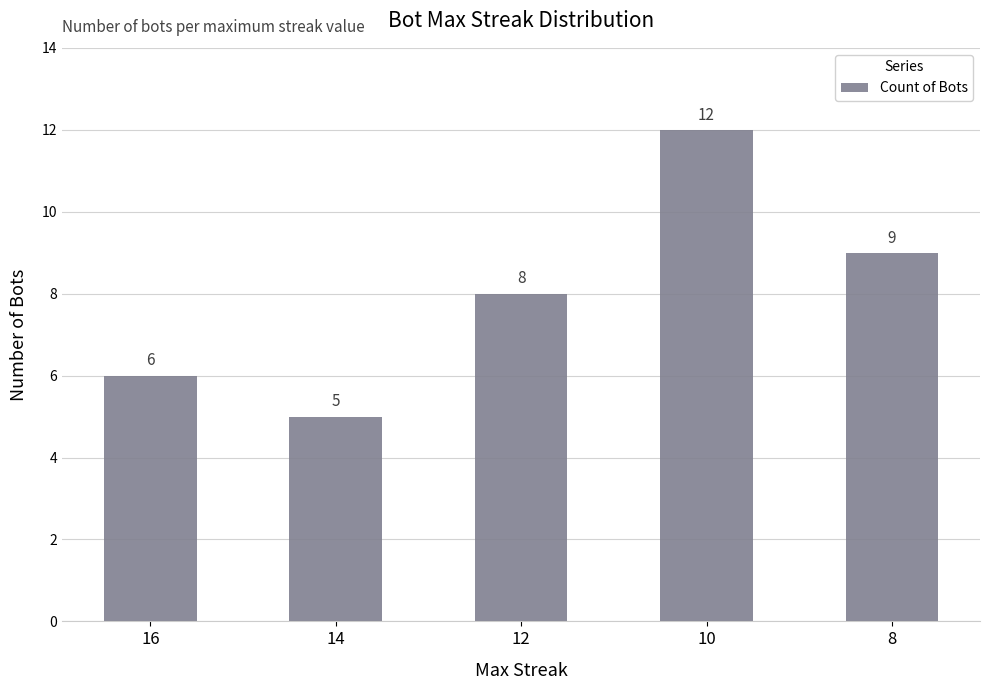

Is it true that the value at 16 is 6?

True